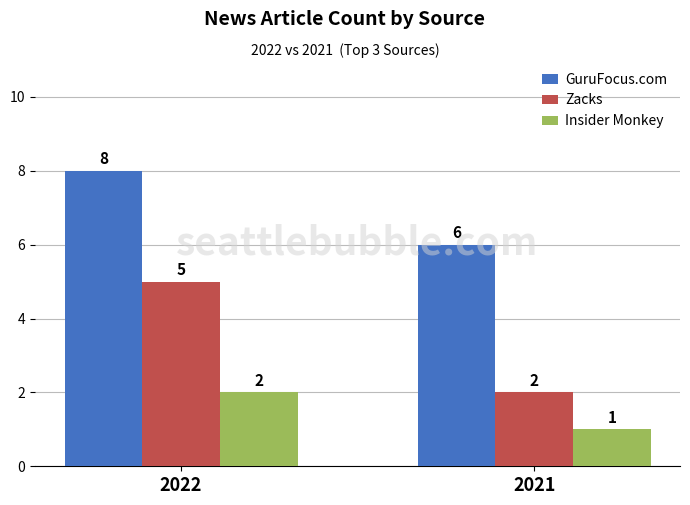

How many Zacks values are between 2 and 5?

2